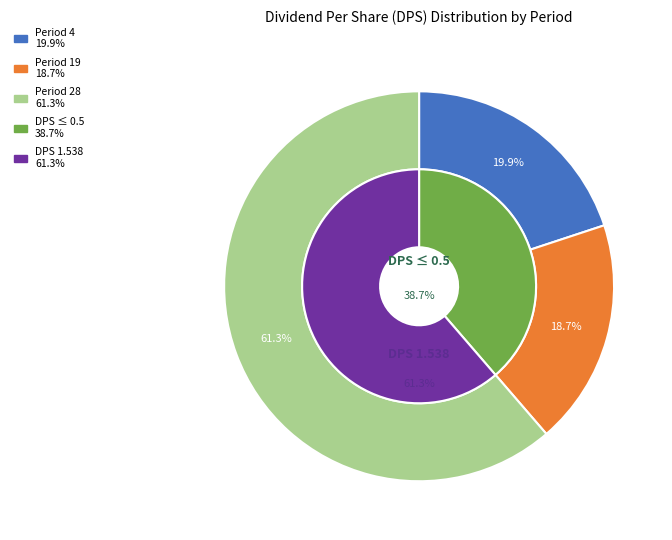

To the nearest percent, what percentage of the pie is Period 28?

61%